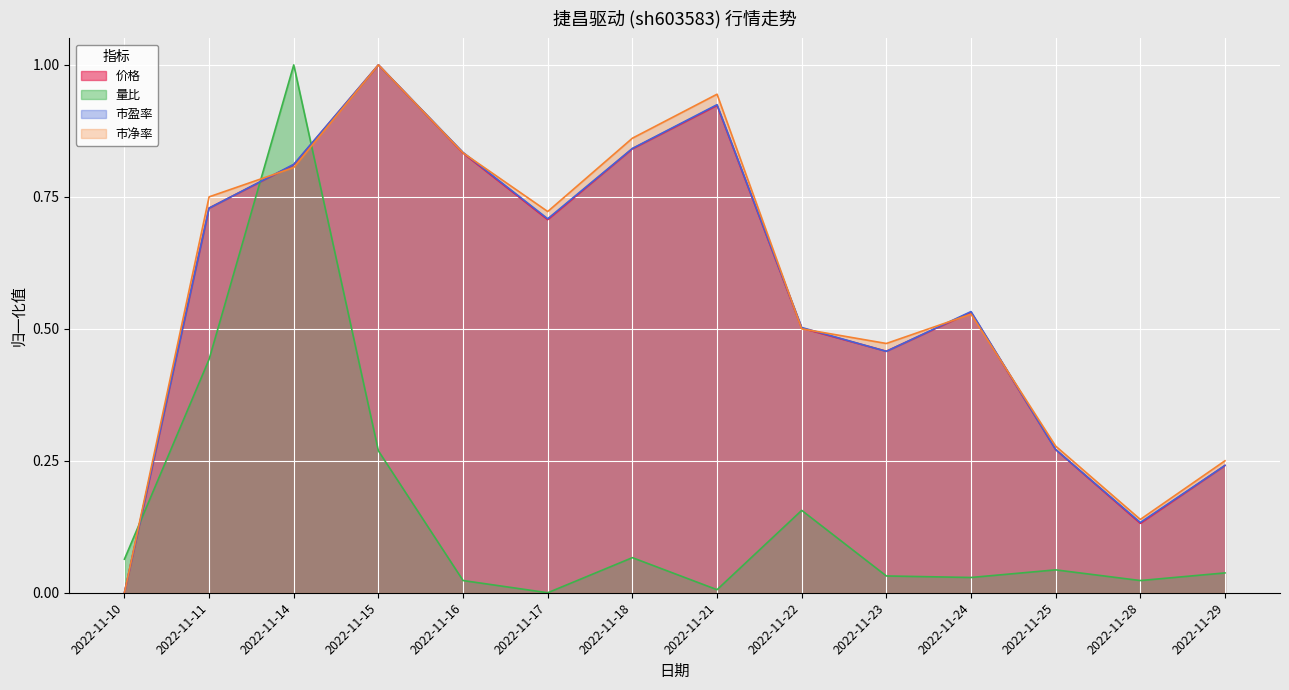

The value of 价格 at 2022-11-29 is 0.2. True or false?

True